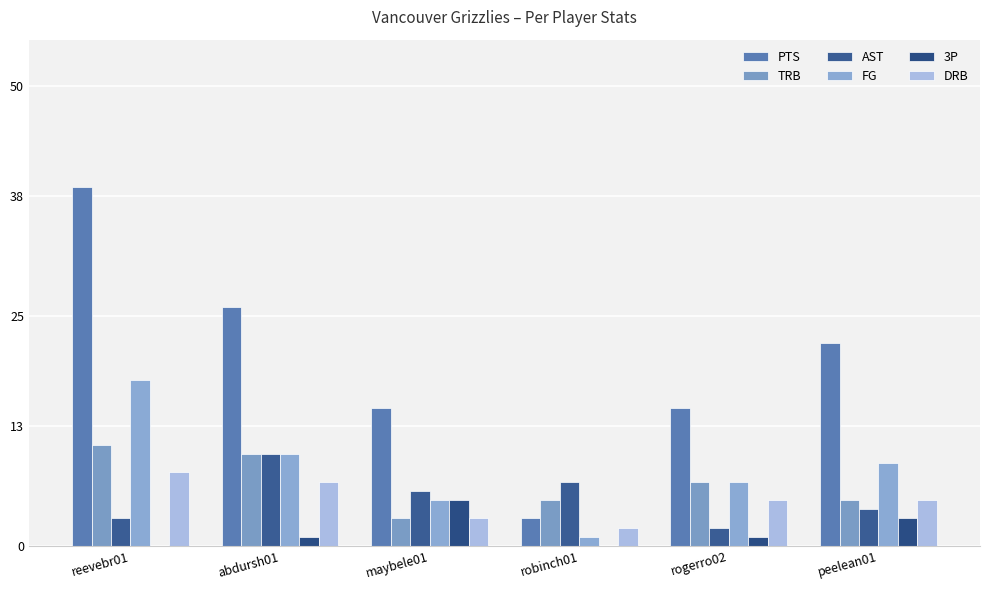

Reading left to right, what are all the values shown in this chart?

PTS: 39	26	15	3	15	22
TRB: 11	10	3	5	7	5
AST: 3	10	6	7	2	4
FG: 18	10	5	1	7	9
3P: 0	1	5	0	1	3
DRB: 8	7	3	2	5	5